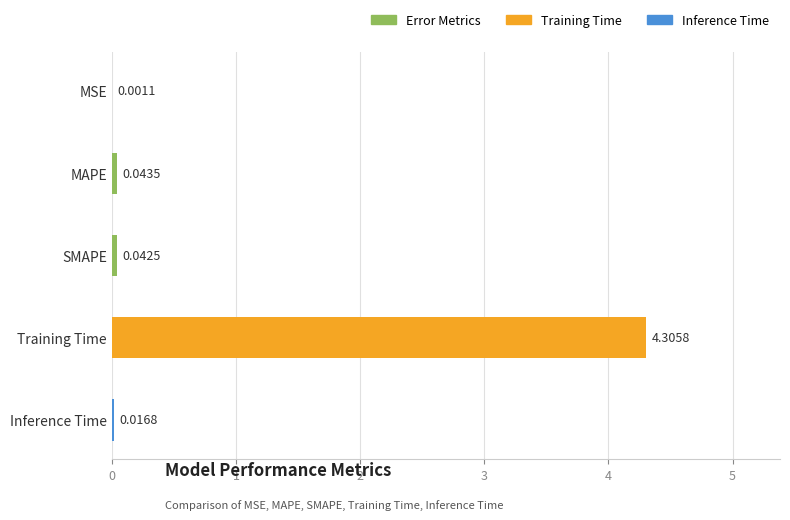

At which label is the value closest to 2?

MAPE